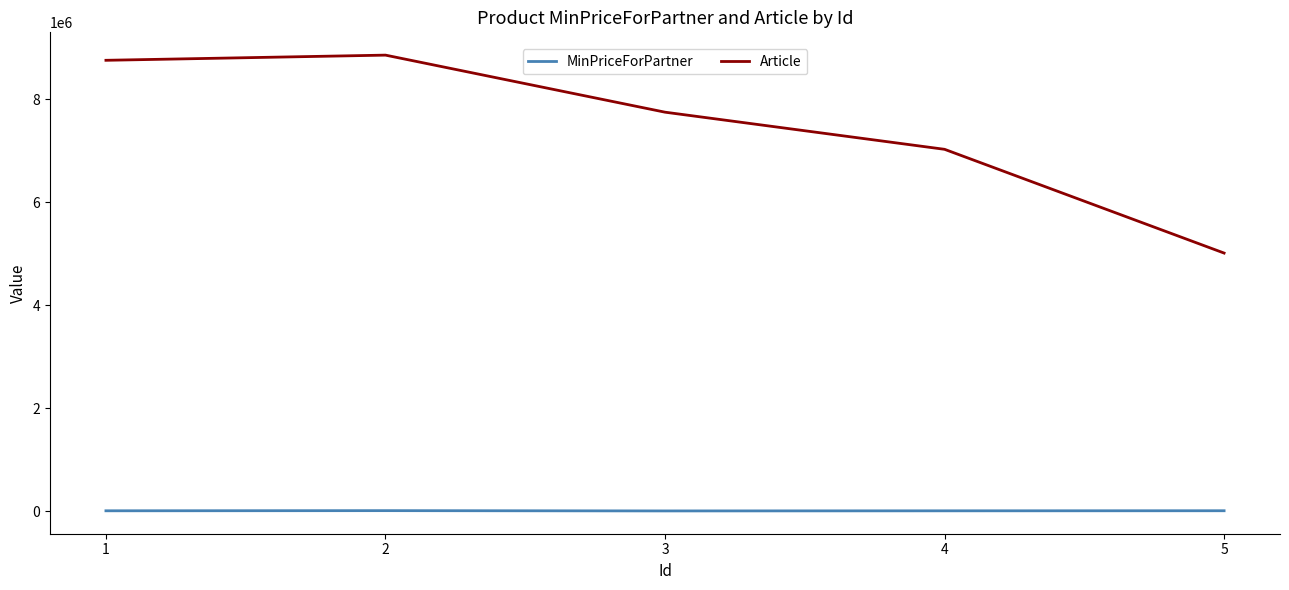

Between 1 and 5, which series saw the biggest shift?

Article